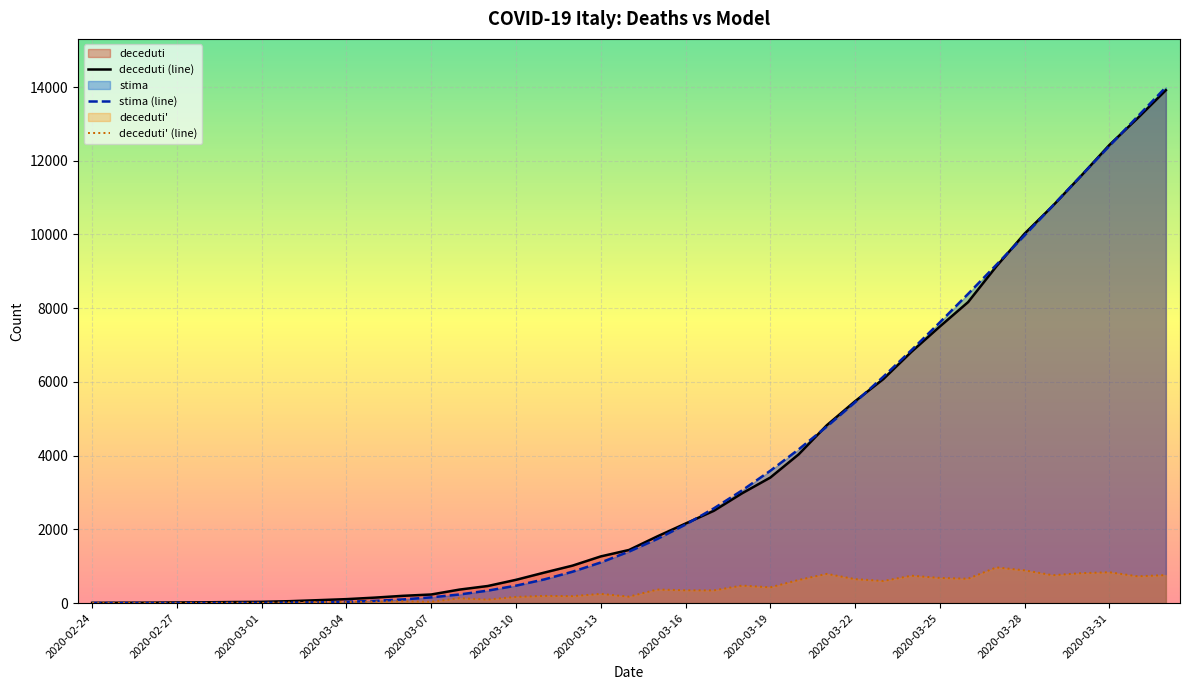

Rank the series at 16 from highest to lowest value.

deceduti (line), stima (line), deceduti' (line)